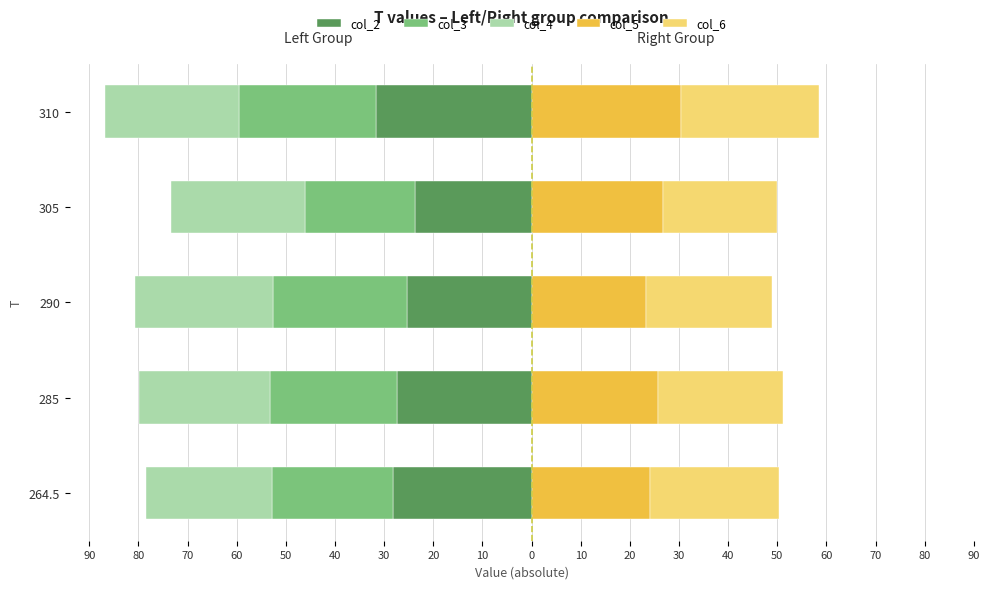

Is it true that col_4 equals -46.7 at 290?

False